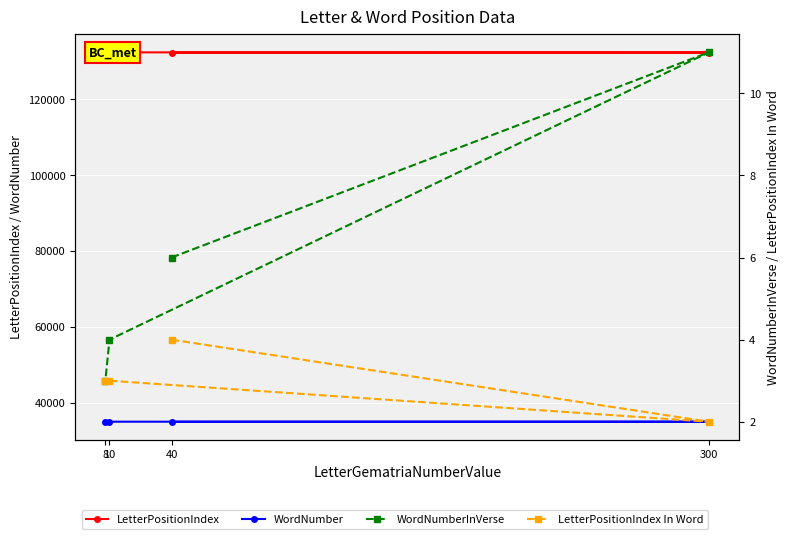

At how many categories does at least one series exceed 3502?

4